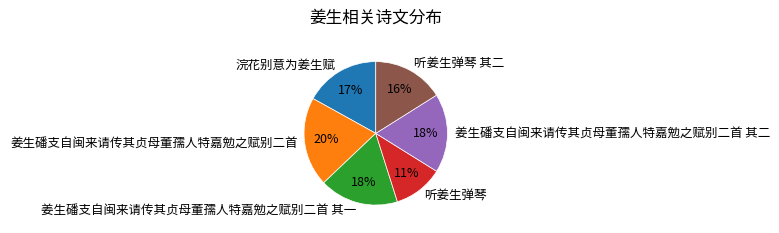

Which slice is the smallest?

听姜生弹琴